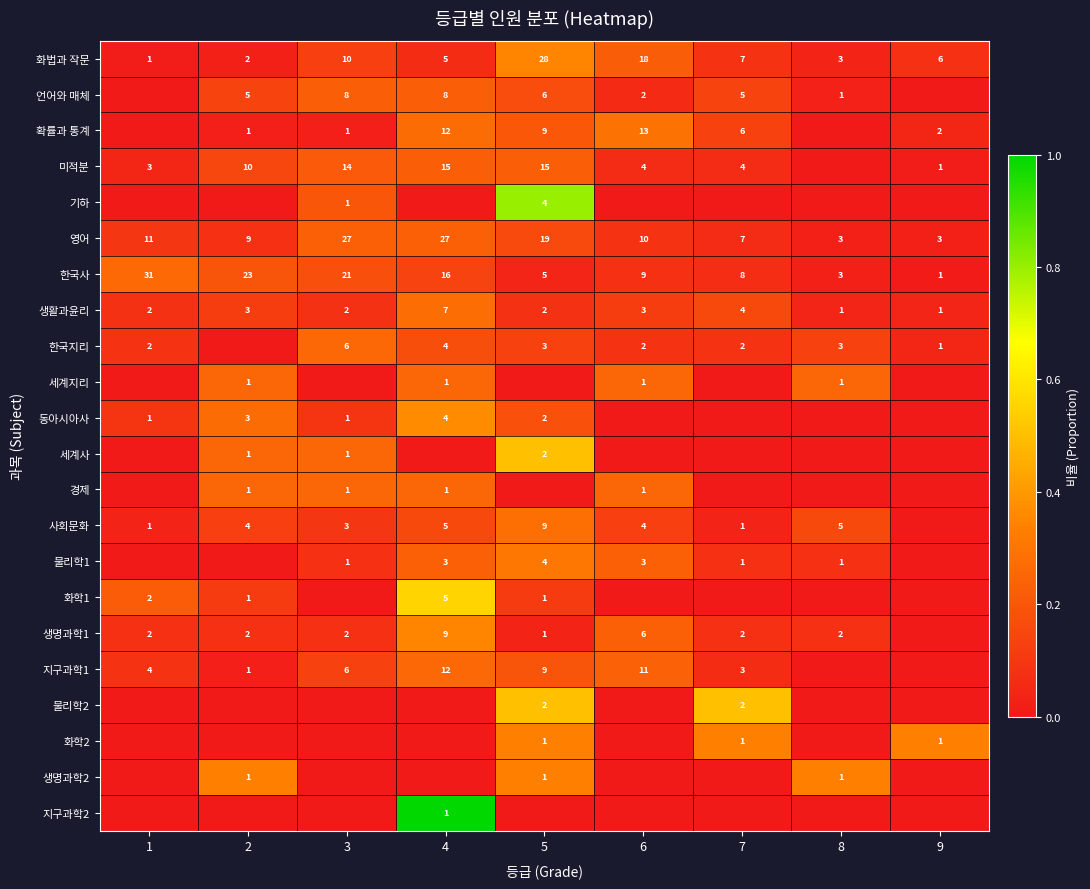

What is the difference between the maximum and minimum values in the 영어 series?

24